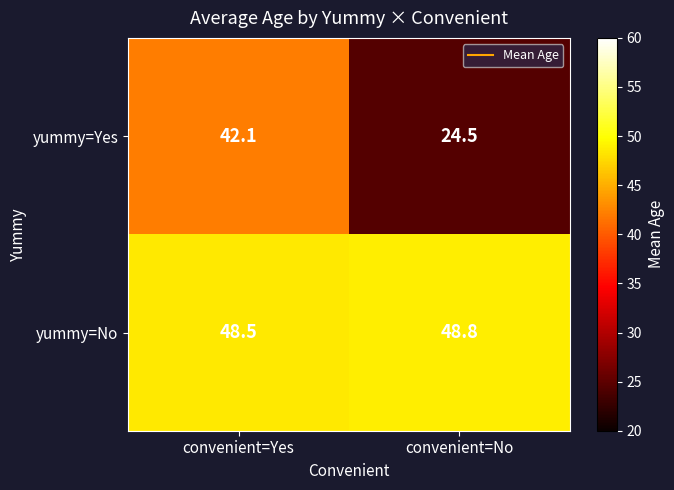

Which series has the largest total across all categories?

yummy=No